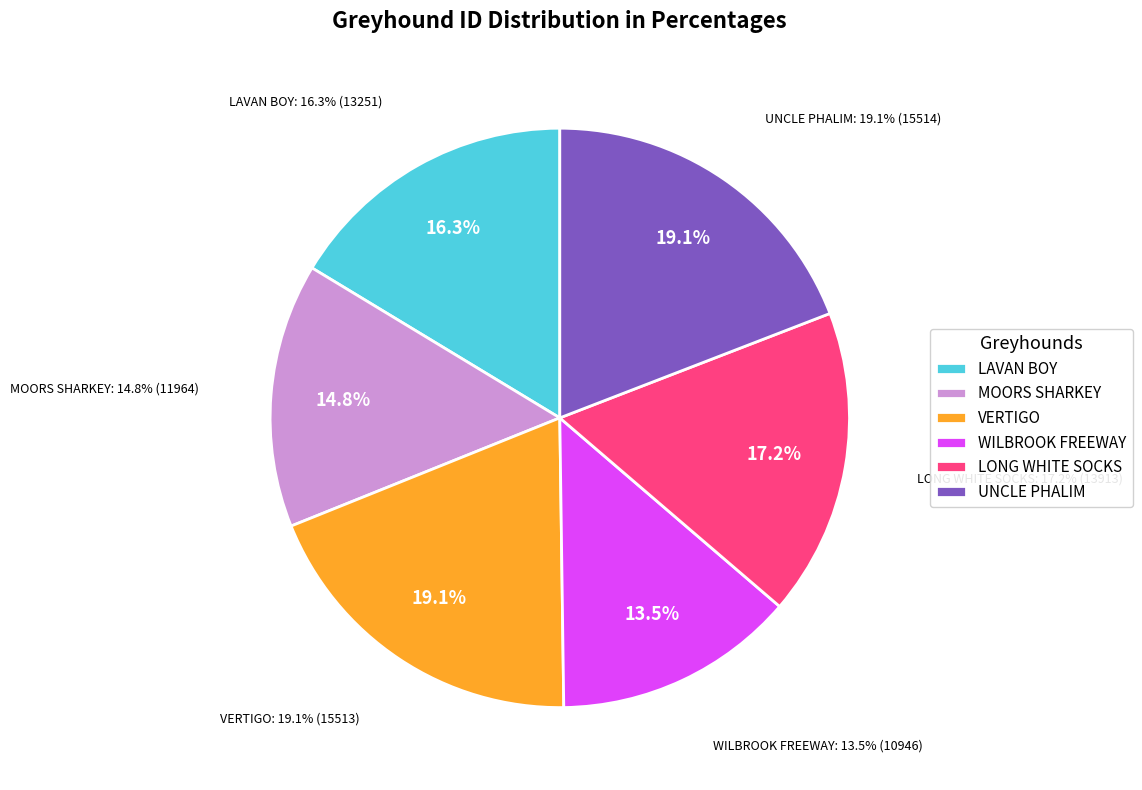

Is the sum of MOORS SHARKEY and LONG WHITE SOCKS greater than half?

No